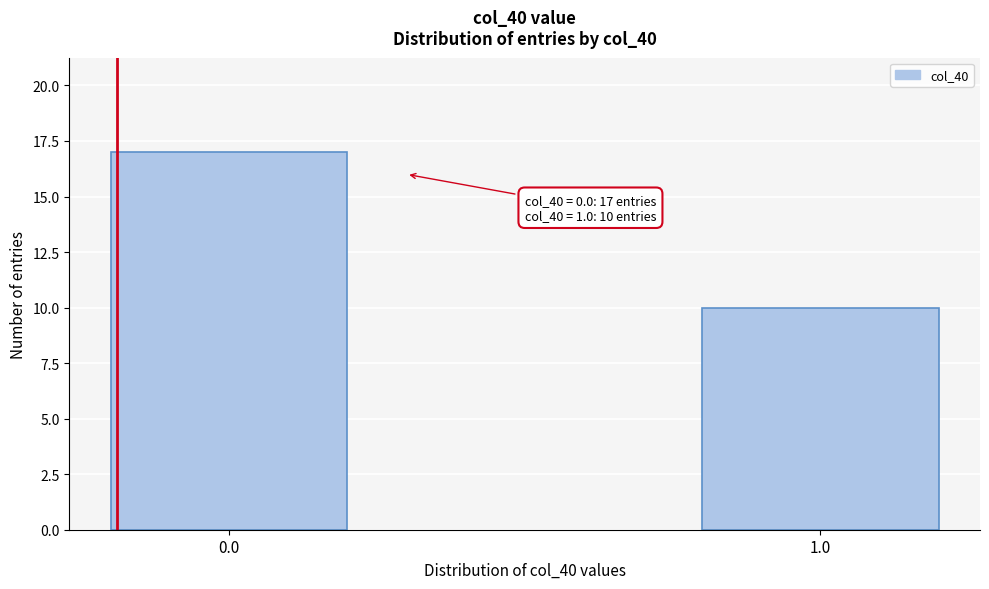

Reading left to right, what are all the values shown in this chart?

0.0=17	1.0=10